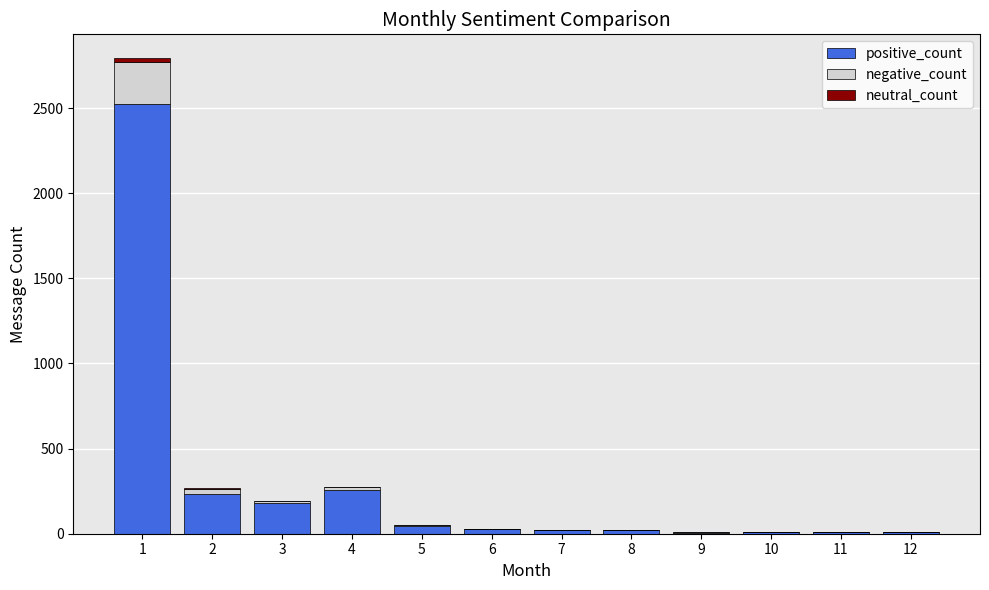

How many distinct data groups are displayed?

3